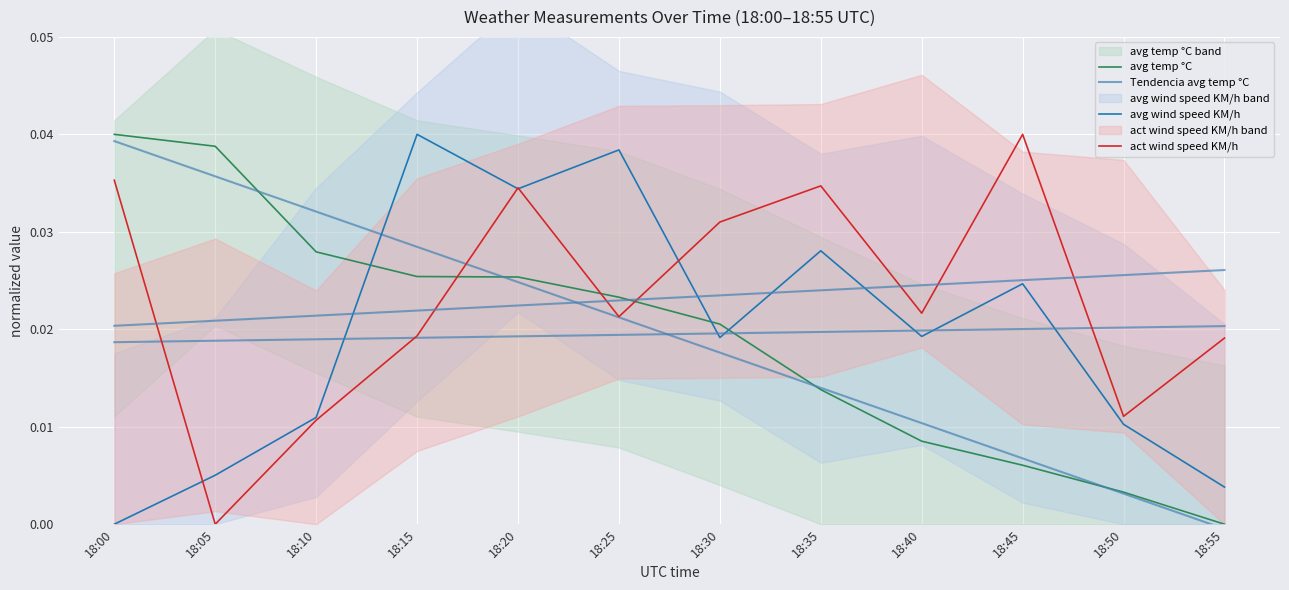

At which label is Tendencia avg temp °C closest to 0?

18:55